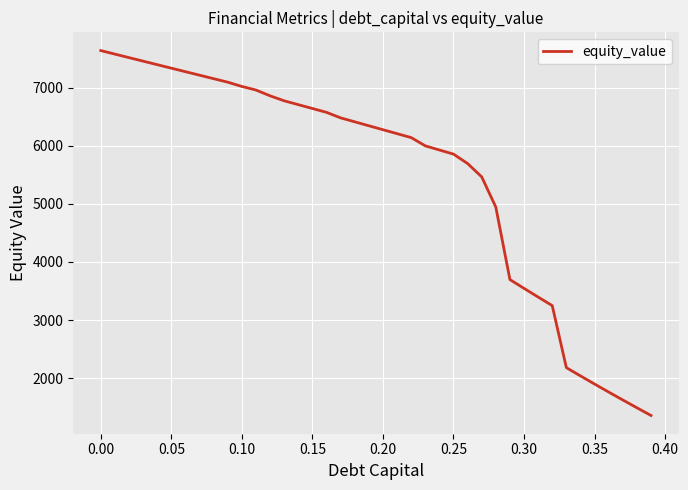

What is the difference between the maximum and minimum values?

6278.0